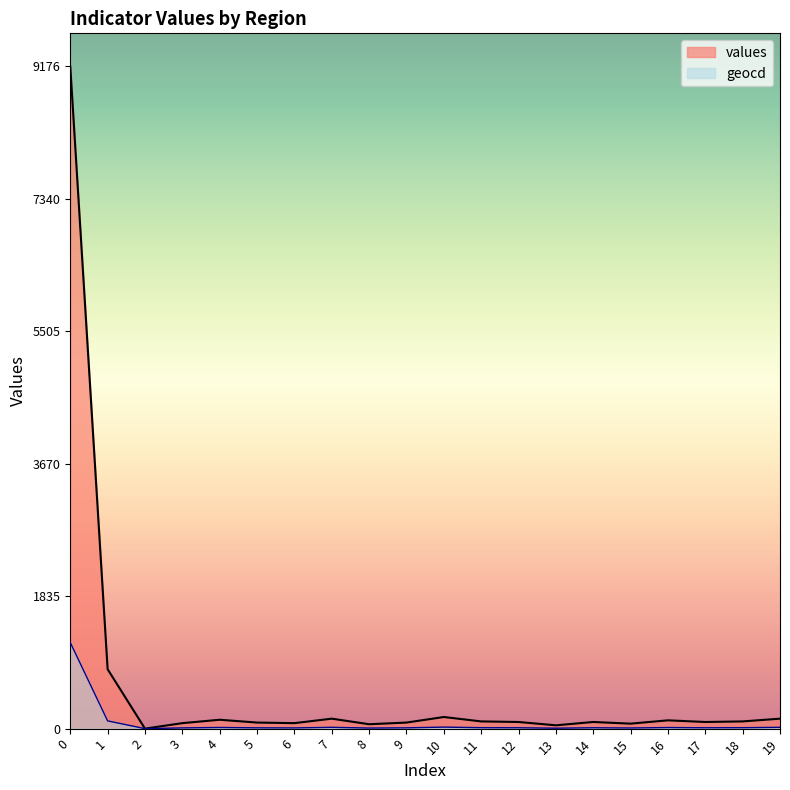

How many lines are shown in the chart?

2